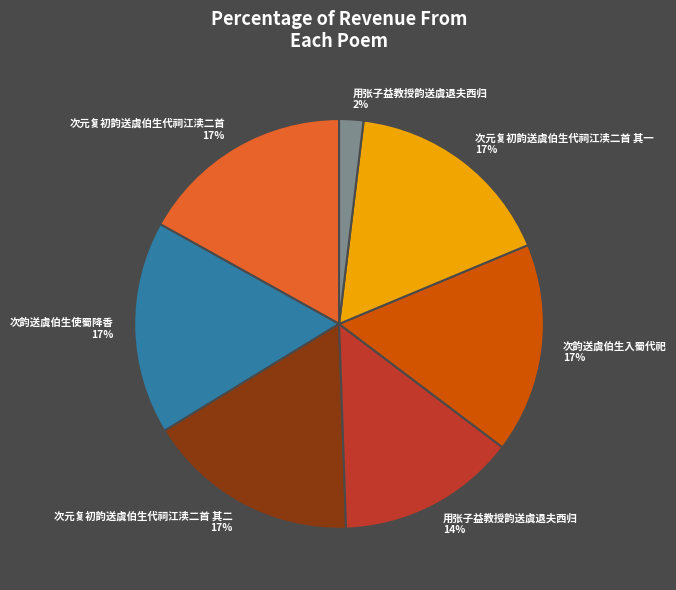

Is there a majority slice in this chart?

No